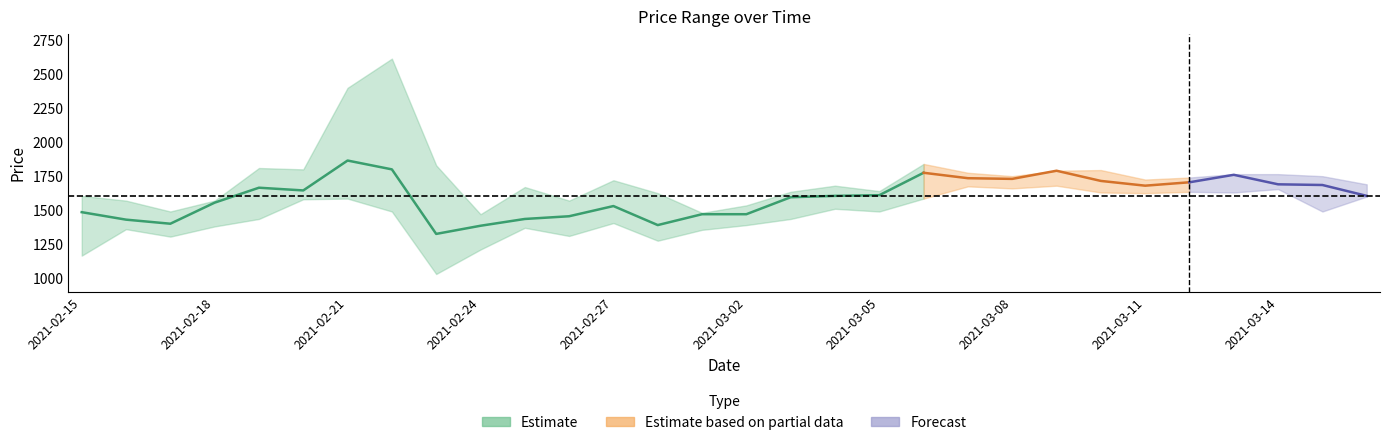

True or false: low and close intersect in this chart.

False